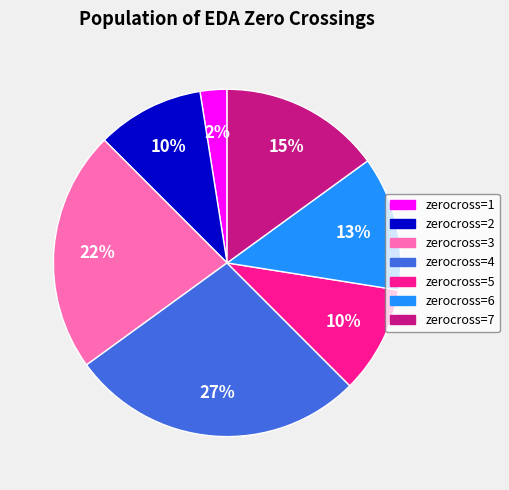

Is it true that zerocross=4 is 41% of the pie?

False